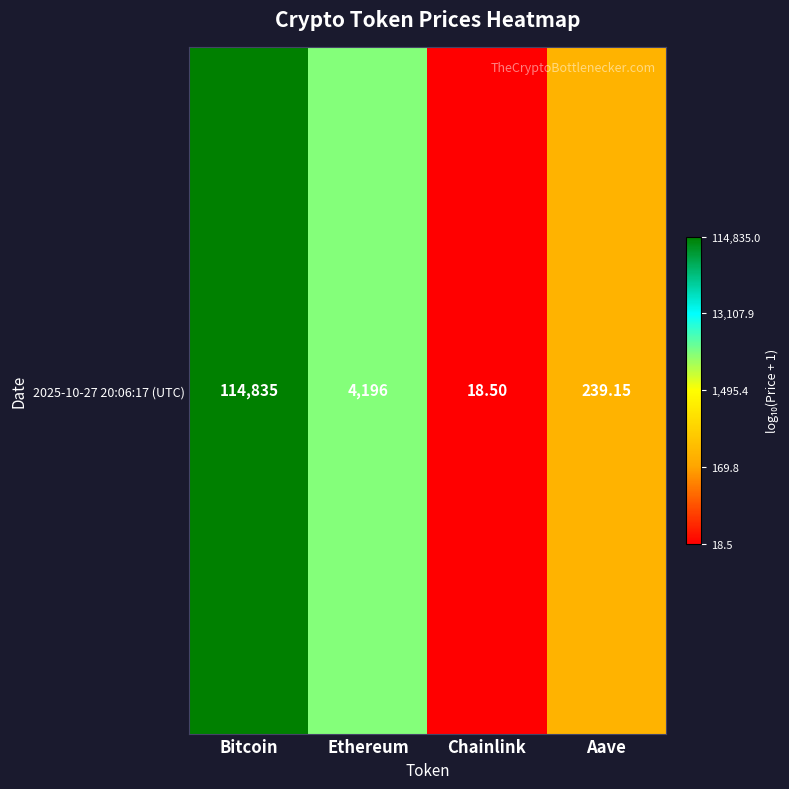

List the labels in order of value, smallest first.

Chainlink, Aave, Ethereum, Bitcoin